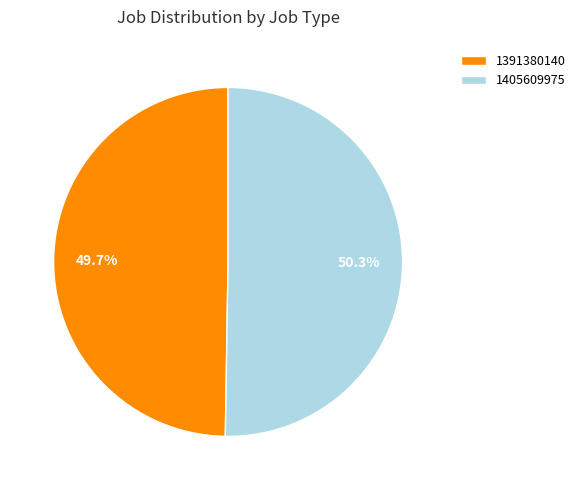

Does 1391380140 account for over 50% of the chart?

No